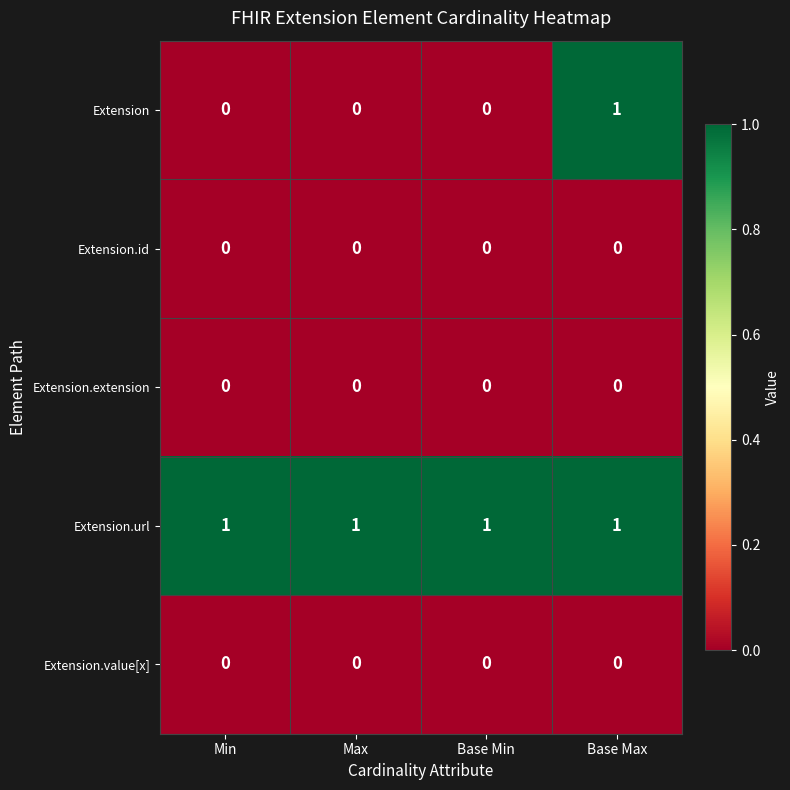

At which label does Extension reach its peak?

Base Max